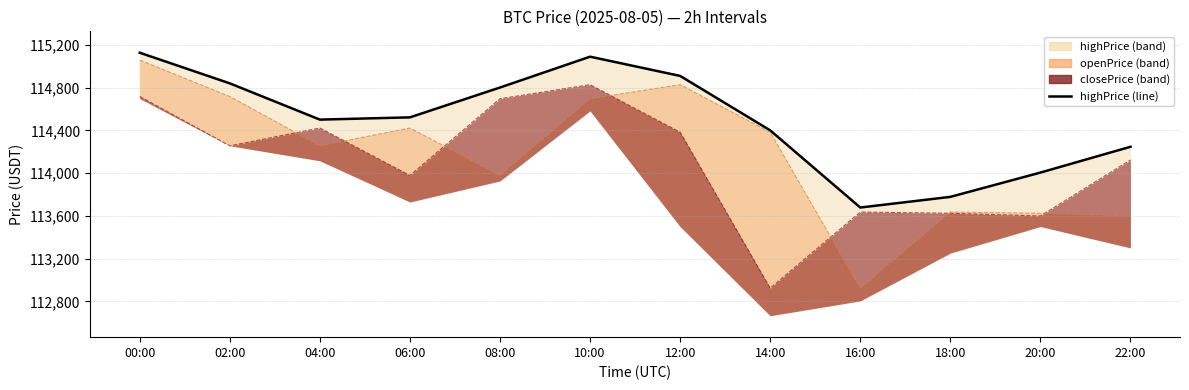

What is the label of the 9th point from the right?

06:00